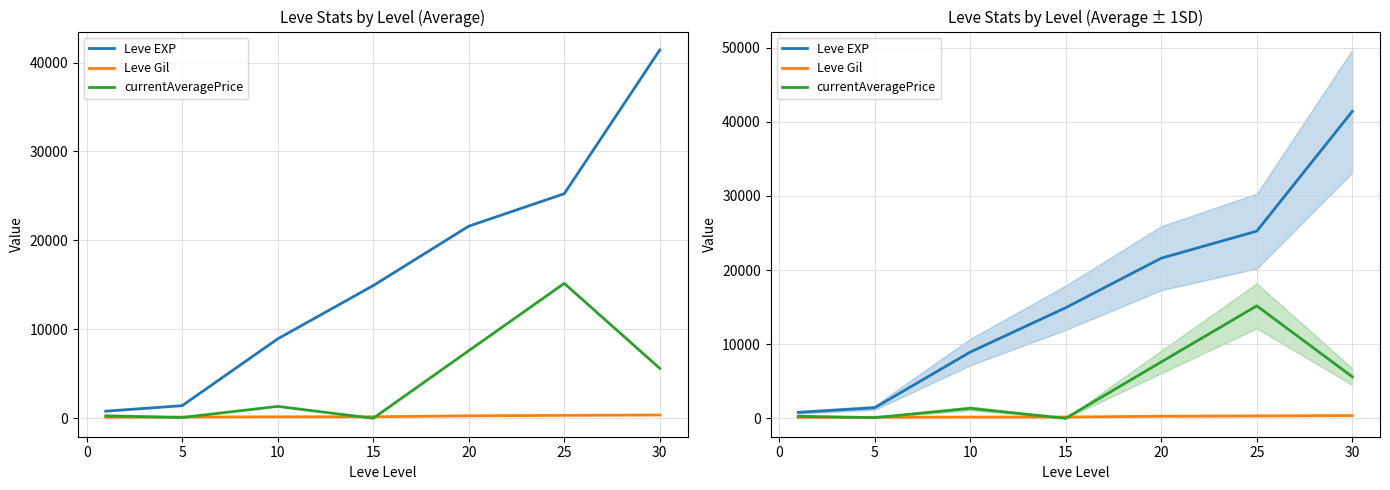

True or false: Leve Gil and currentAveragePrice intersect in this chart.

True